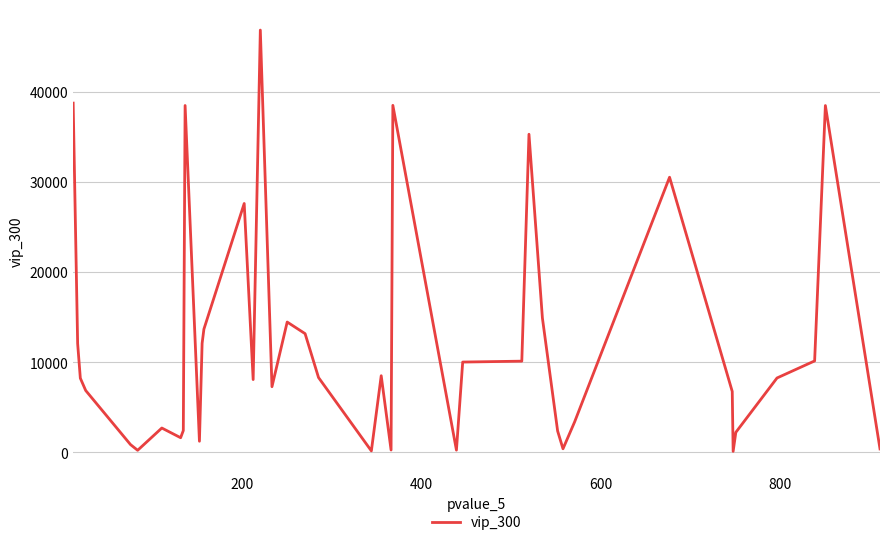

What is the difference between the maximum and minimum values?

46759